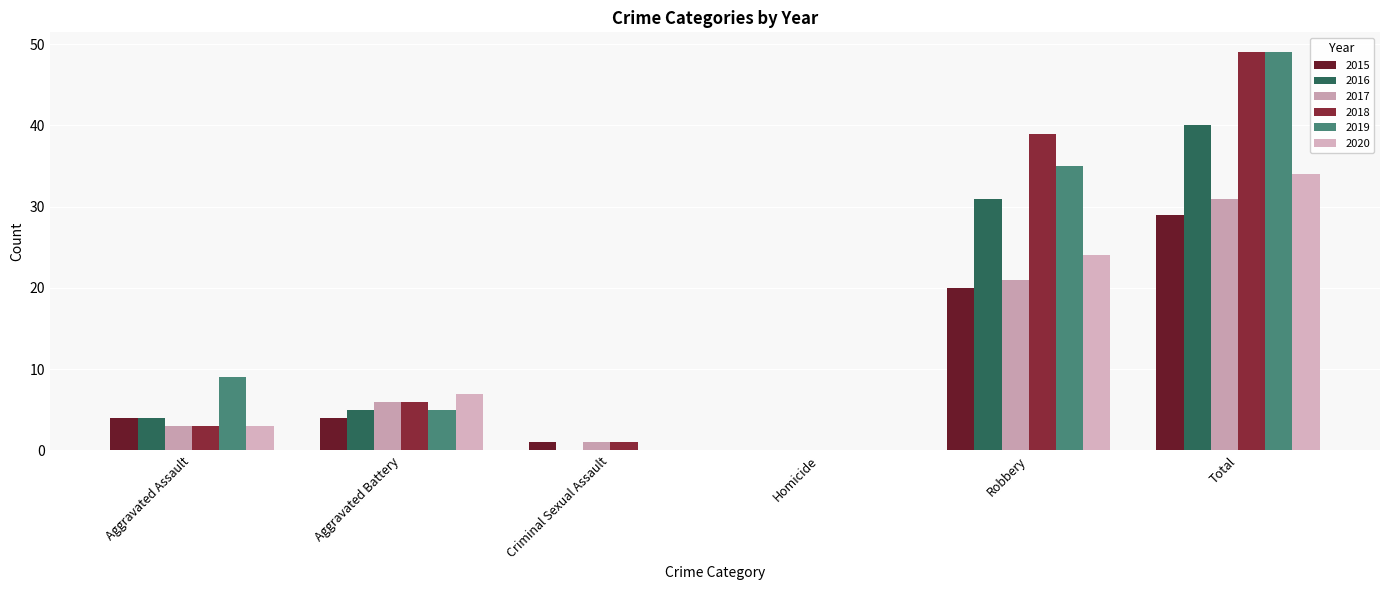

Are the bars grouped side by side (vs. stacked)?

Yes